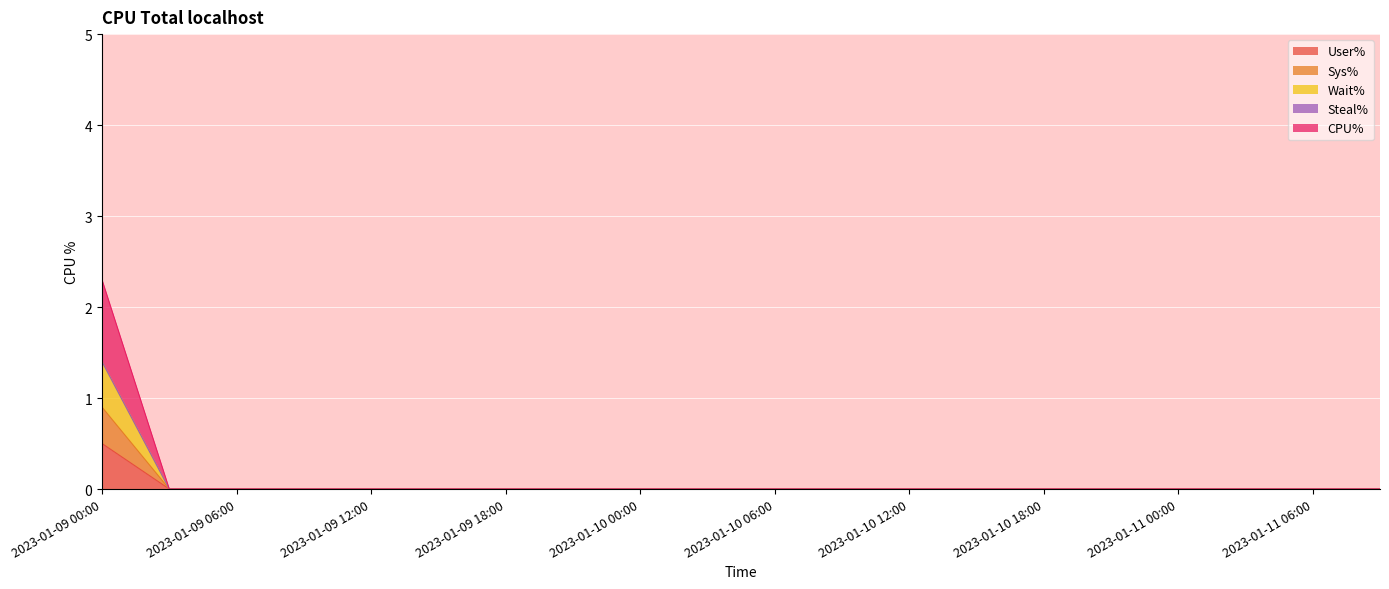

Does the chart display data point markers on the line(s)?

No